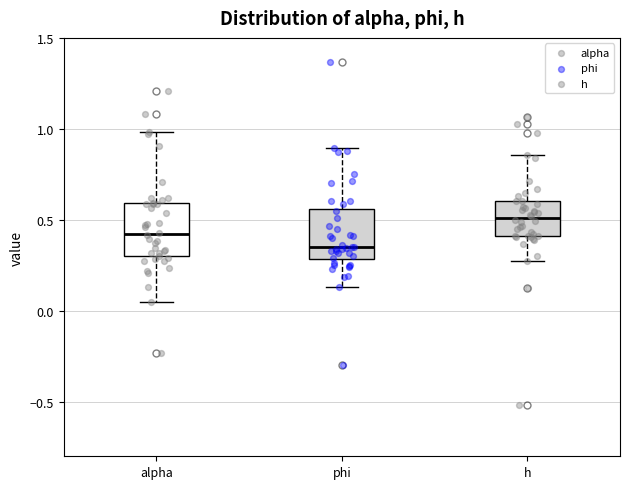

Reading left to right, read every box against the y-axis: the position of its median line, the range the box covers, and the ends of its whiskers. The values are not printed on the chart, so give them approximately, as read against the axis.

alpha: median 0.40, box 0.30 to 0.60, whiskers 0.05 to 1.00
phi: median 0.35, box 0.30 to 0.55, whiskers 0.15 to 0.90
h: median 0.50, box 0.40 to 0.60, whiskers 0.30 to 0.85